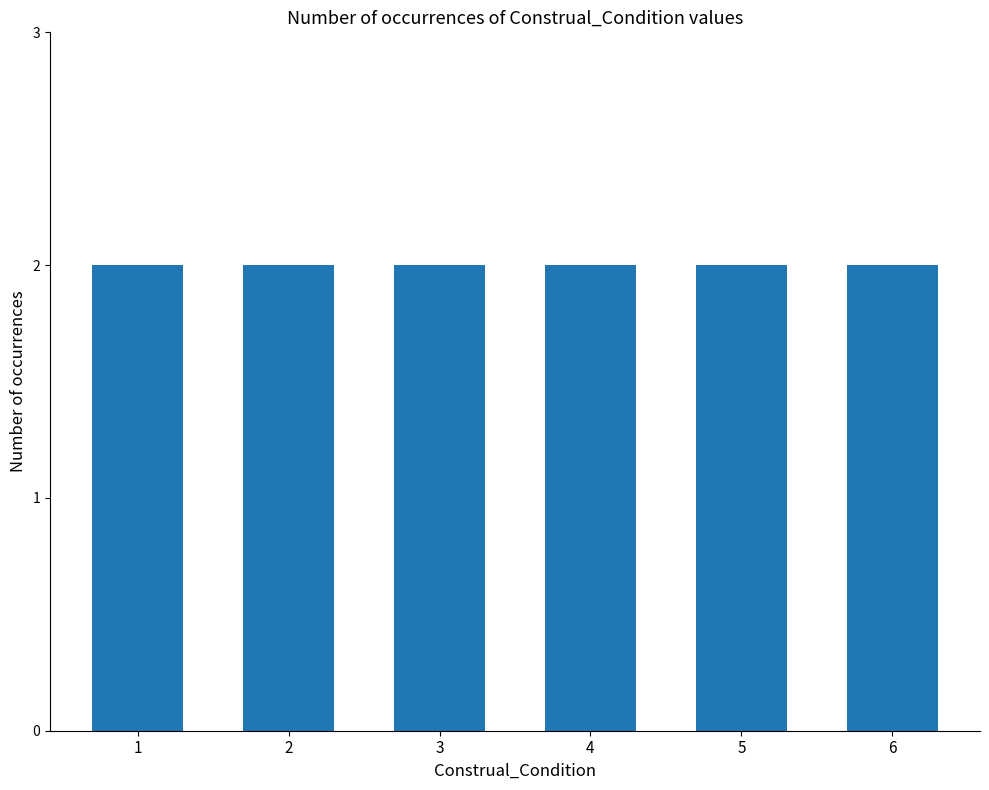

At which category does the chart reach its minimum across all series?

1